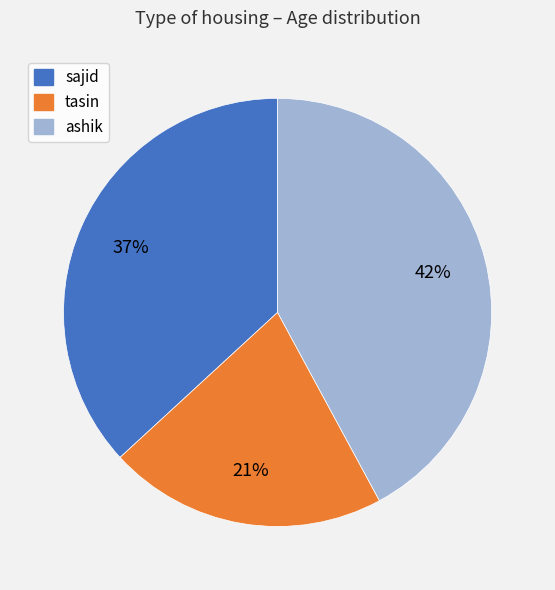

Which slice is the smallest?

tasin